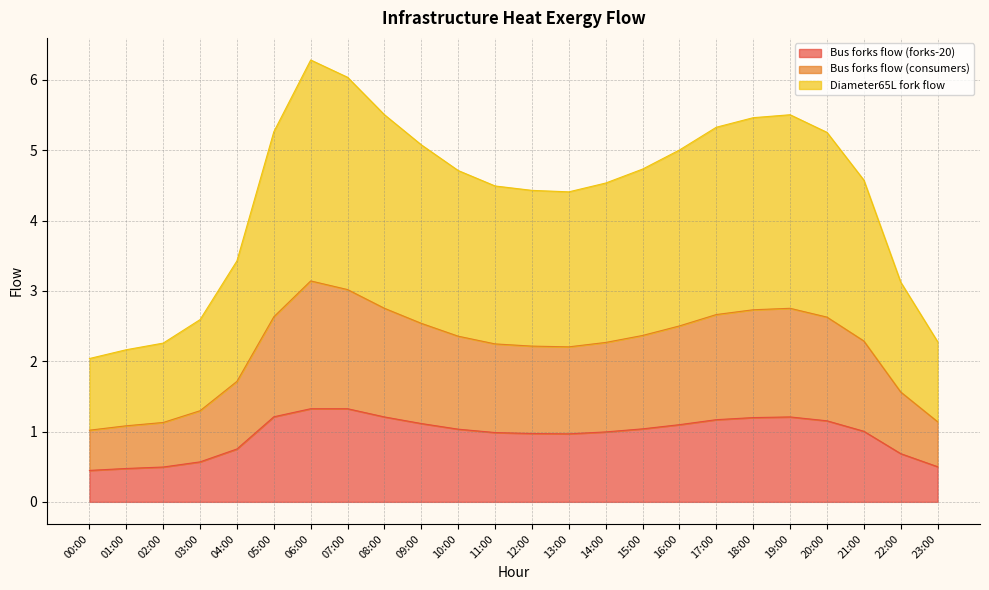

Where does the bus_forks_flow2 series first go above 1?

05:00